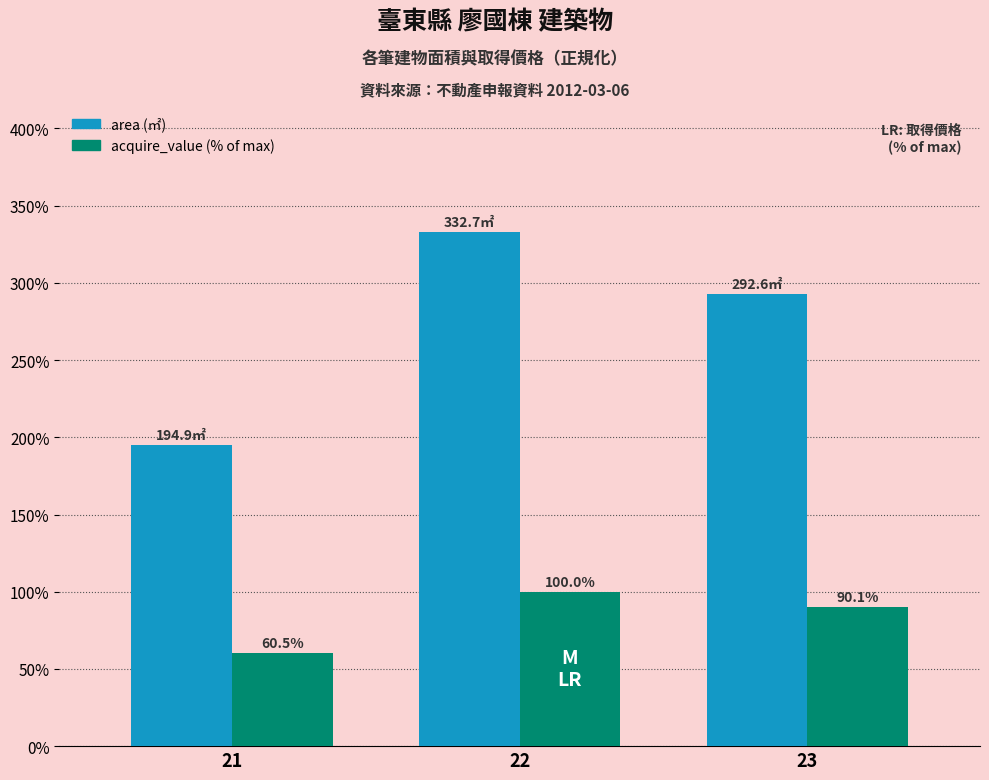

How many bars are there in total?

6